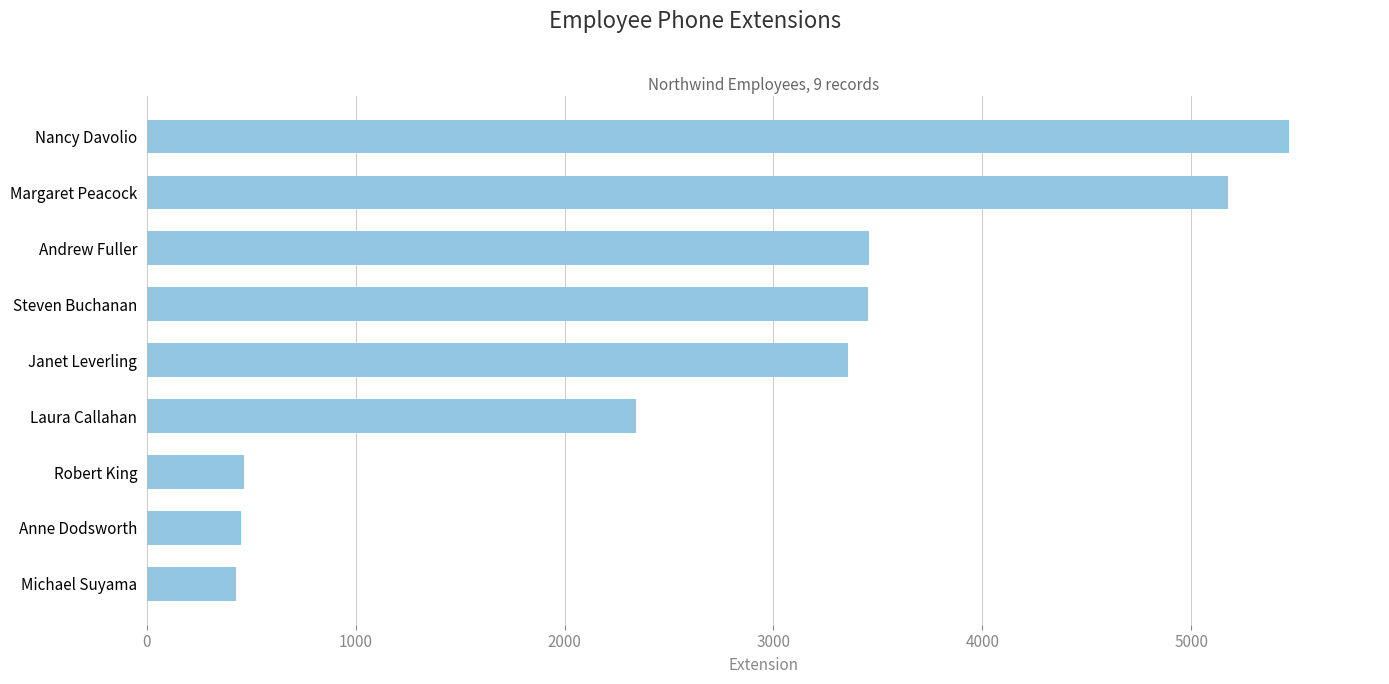

The value at Robert King is 465. True or false?

True